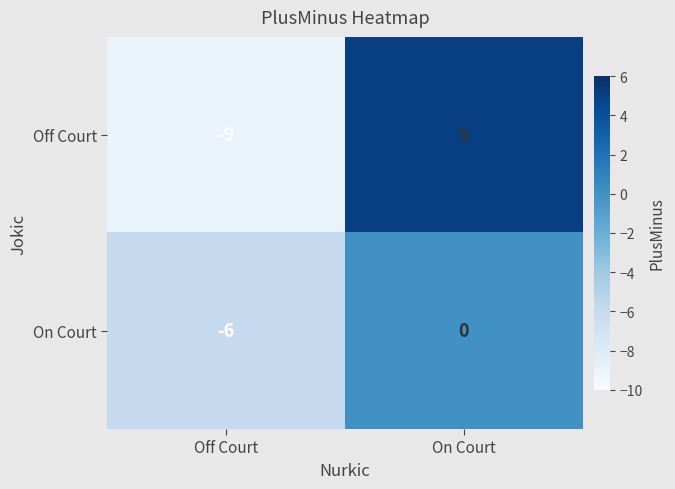

What is the difference between the maximum and minimum values in the Off Court series?

14